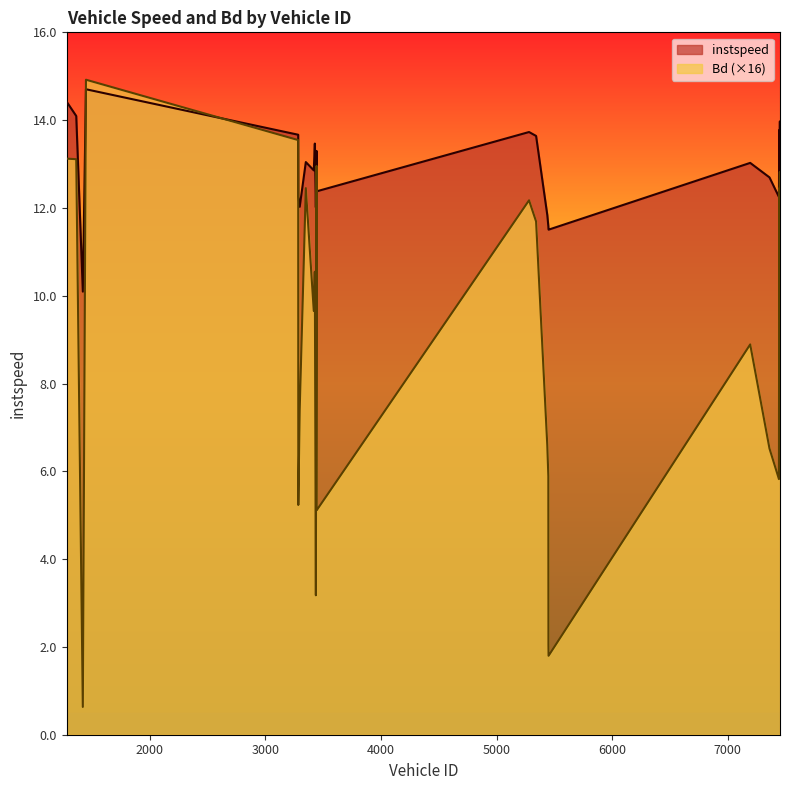

How many values in the instspeed series are below 12?

5